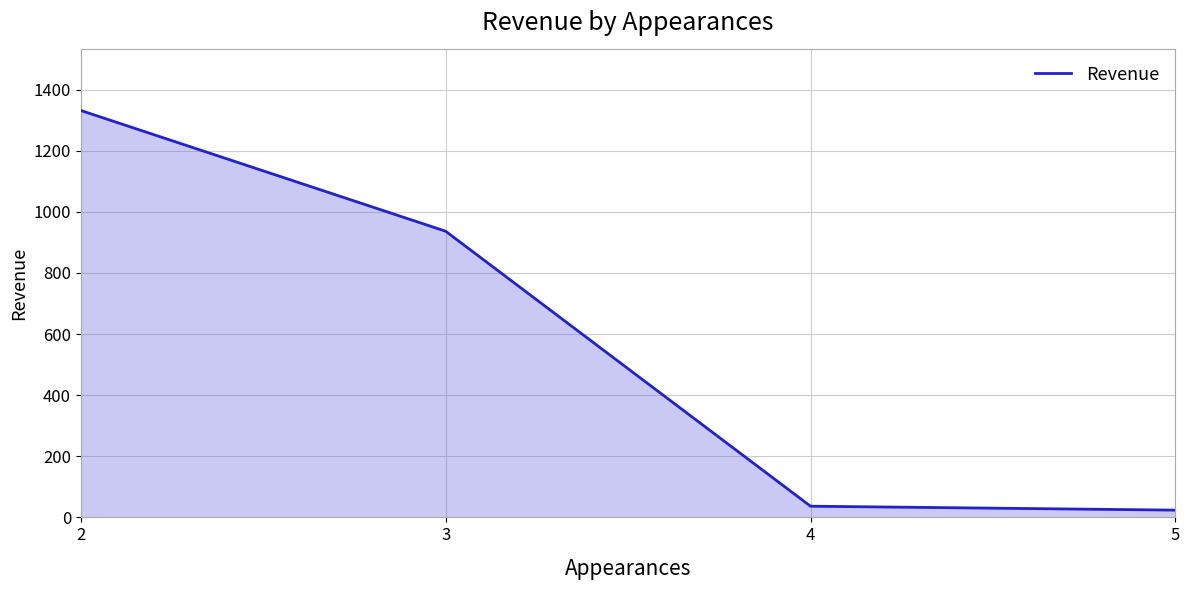

Rank the categories by value from lowest to highest.

5, 4, 3, 2